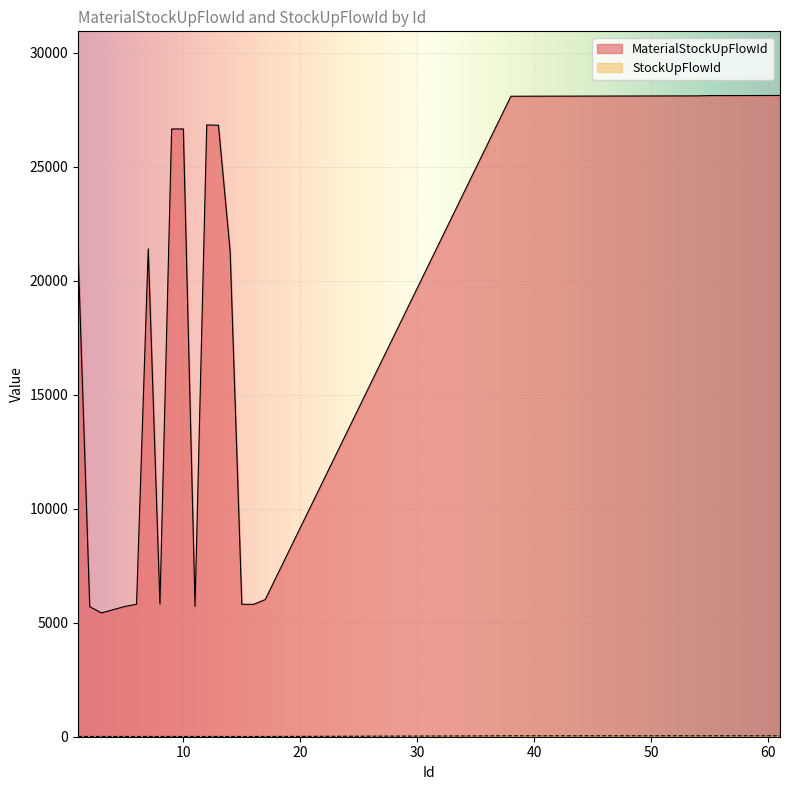

What is the maximum value shown in the chart?

28124